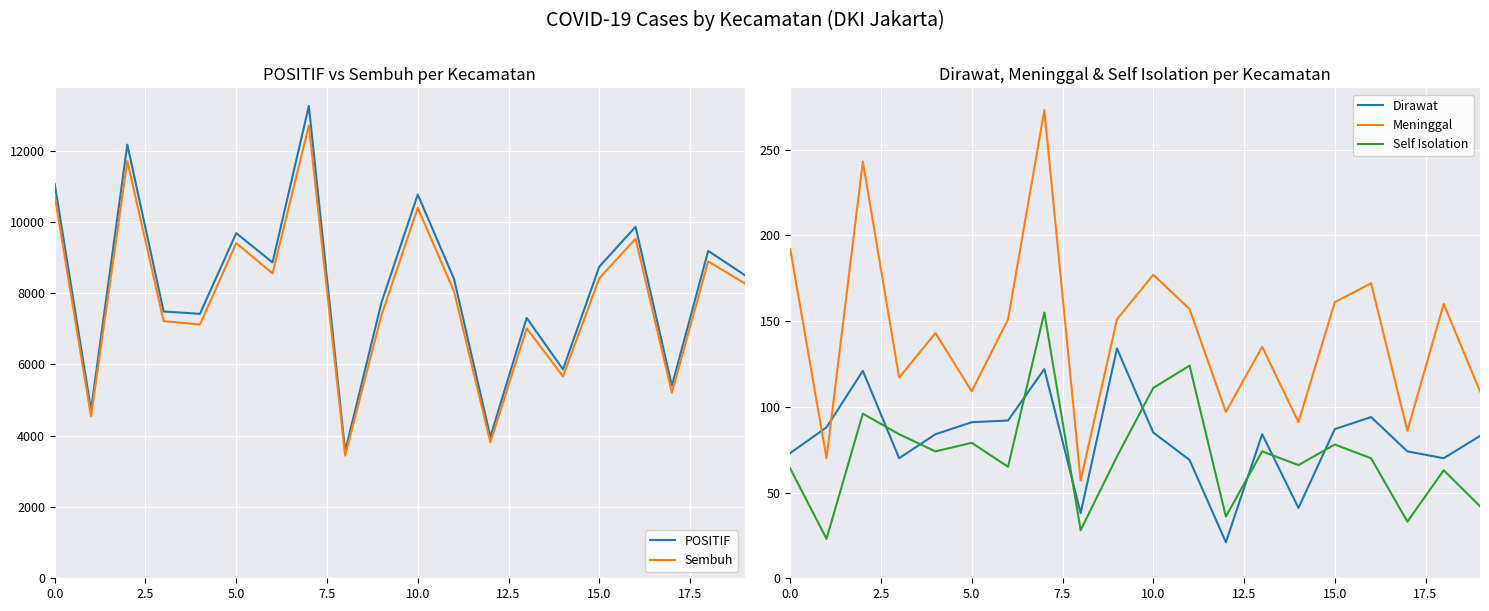

What is the label of the 12th point from the left?

11